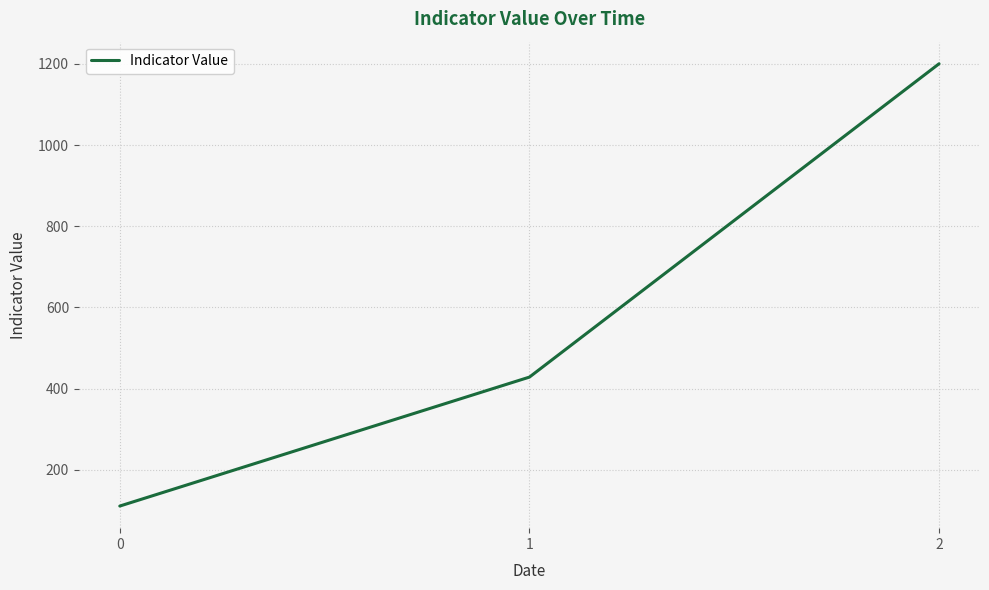

At which category does the chart reach its peak across all series?

2